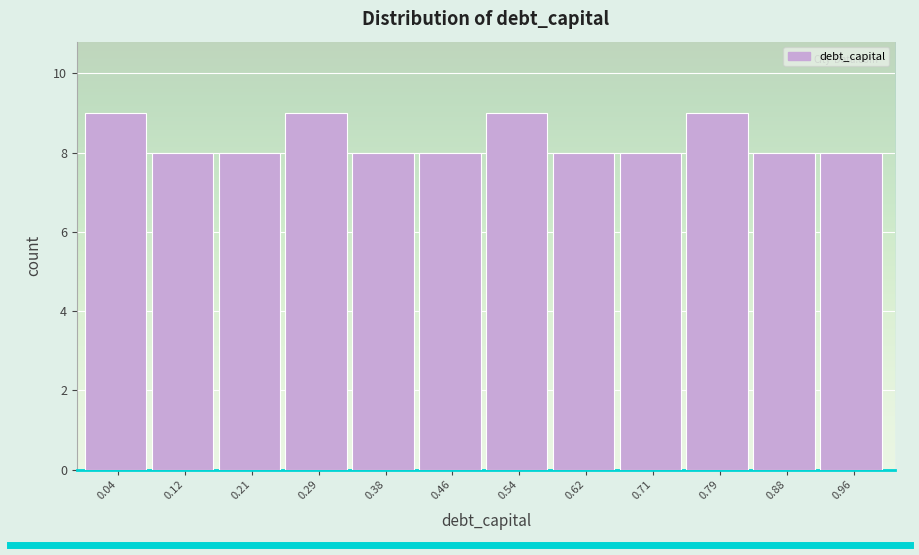

Reading left to right, list every bar in this chart as the range it spans on the x-axis followed by its height. Neither the bar edges nor the heights are printed on the chart, so give them approximately, as read against the axes.

0.00 to 0.08: 9
0.08 to 0.17: 8
0.17 to 0.25: 8
0.25 to 0.33: 9
0.33 to 0.42: 8
0.42 to 0.50: 8
0.50 to 0.58: 9
0.58 to 0.67: 8
0.67 to 0.75: 8
0.75 to 0.83: 9
0.83 to 0.92: 8
0.92 to 1.00: 8